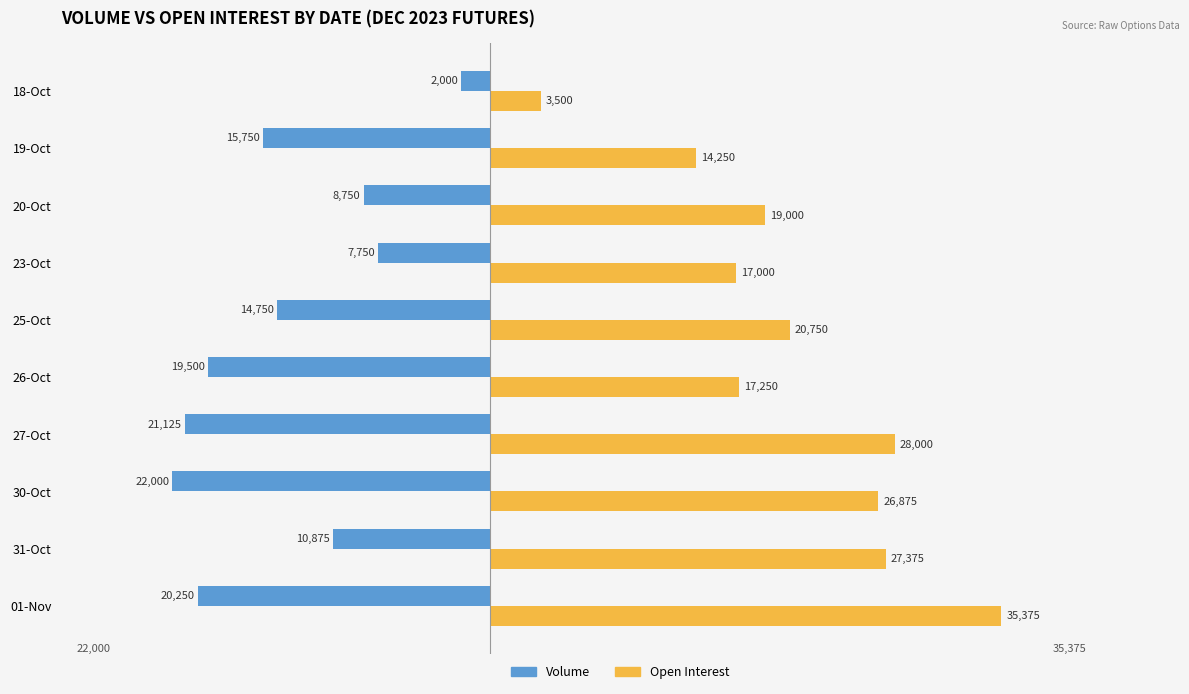

What is the minimum value shown in the chart?

-22000